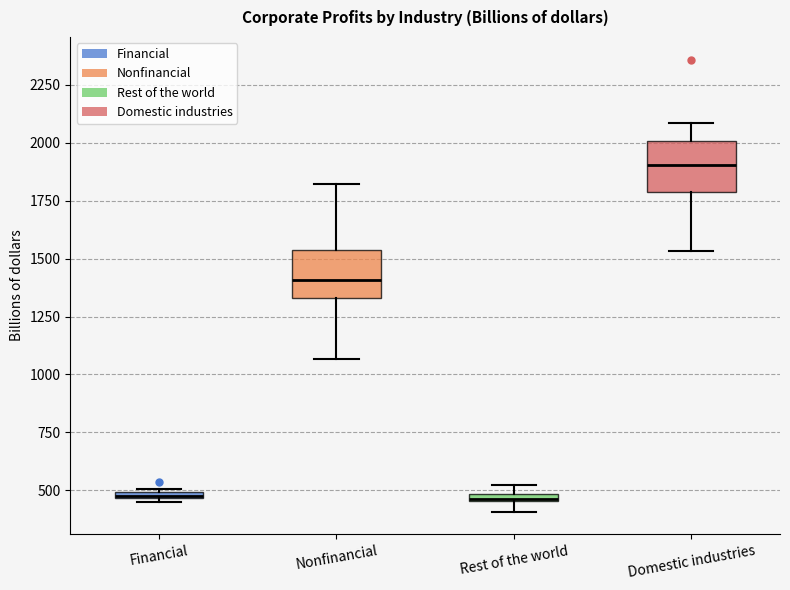

Where is the lower edge of the box for Financial on the y-axis? The values are not printed on the chart, so give them approximately, as read against the axis.

450